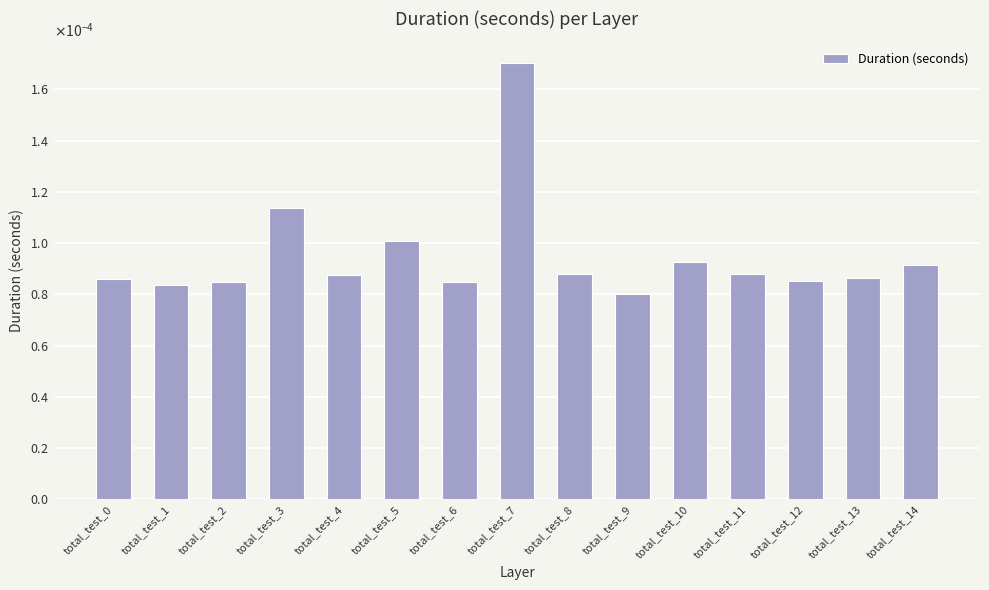

List the labels in order of value, largest first.

total_test_7, total_test_3, total_test_5, total_test_10, total_test_14, total_test_11, total_test_8, total_test_4, total_test_13, total_test_0, total_test_12, total_test_6, total_test_2, total_test_1, total_test_9